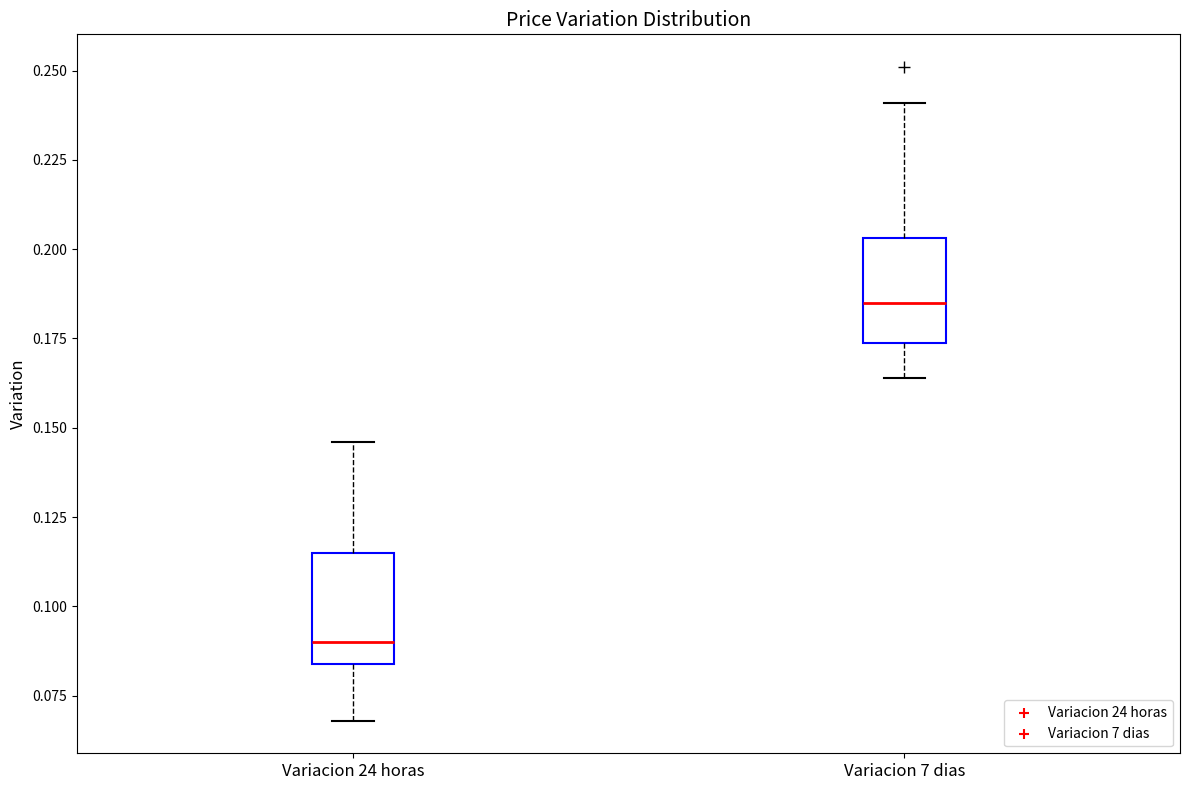

Reading left to right, read every box against the y-axis: the position of its median line, the range the box covers, and the ends of its whiskers. The values are not printed on the chart, so give them approximately, as read against the axis.

Variacion 24 horas: median 0.090, box 0.085 to 0.115, whiskers 0.070 to 0.145
Variacion 7 dias: median 0.185, box 0.175 to 0.205, whiskers 0.165 to 0.240